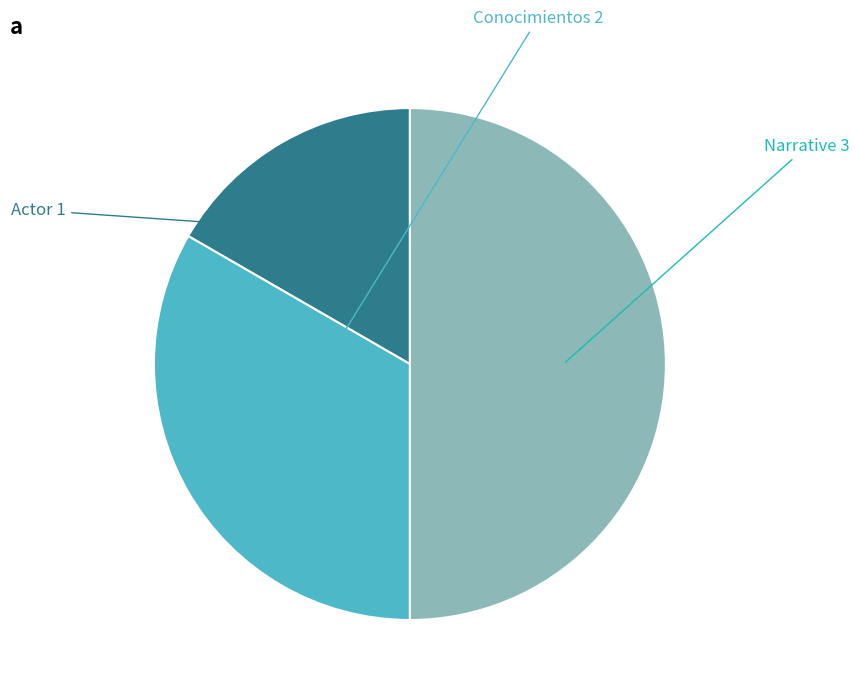

Rank the categories by value from lowest to highest.

Actor, Conocimientos, Narrative